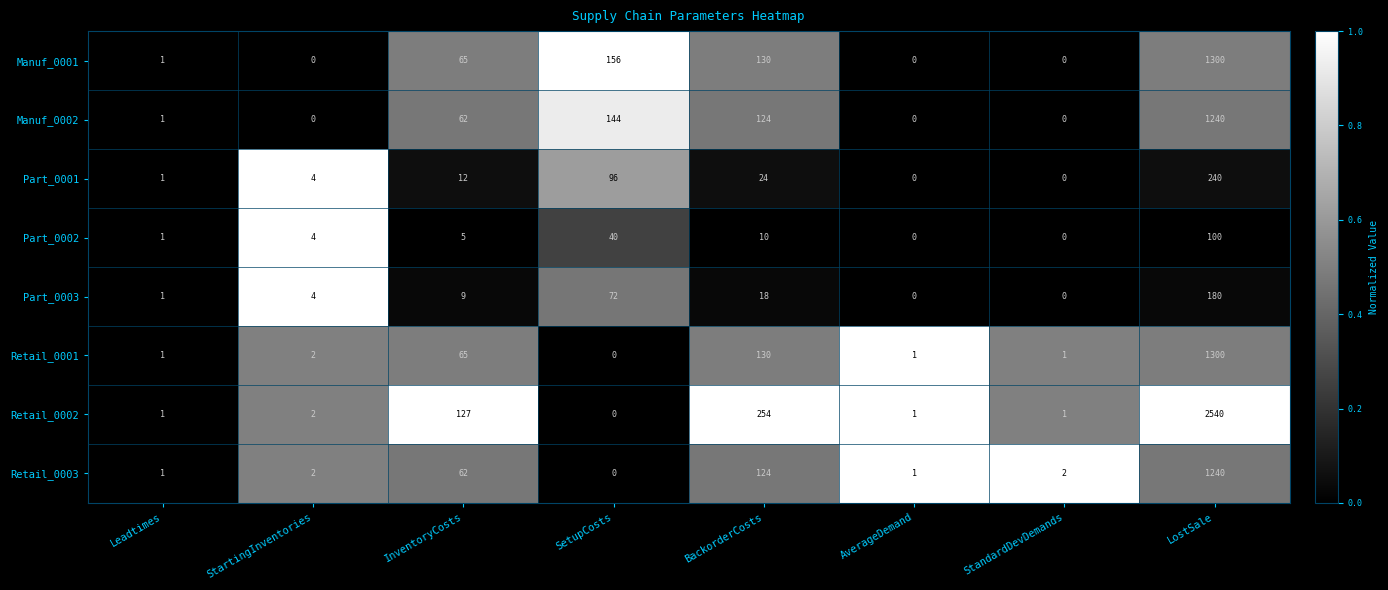

True or false: Retail_0003 has a value of 124 at BackorderCosts.

True